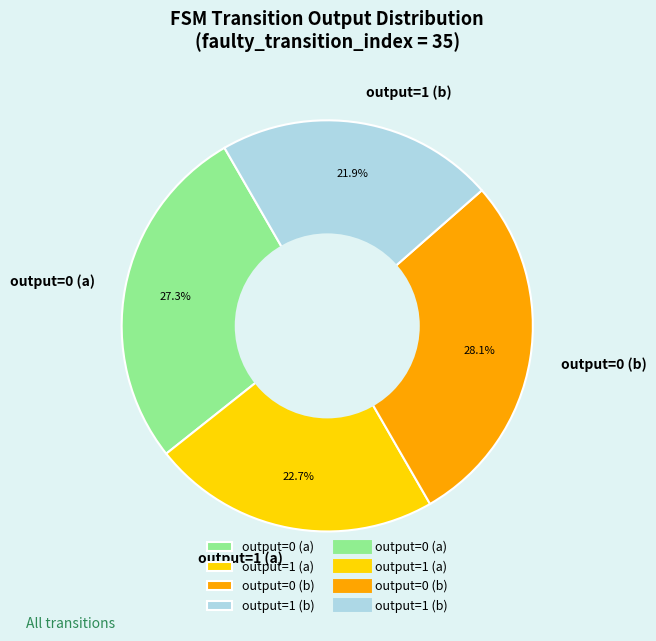

What is the total percentage of output=0 (b) and output=1 (b)?

50.0%